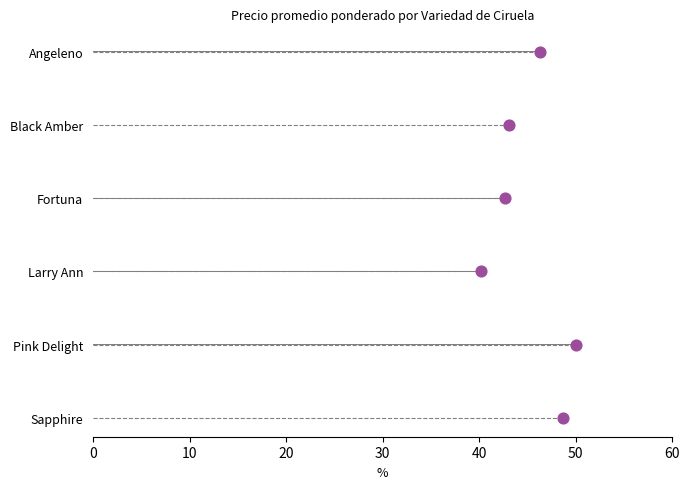

Between 30 and 50, which is larger?

50